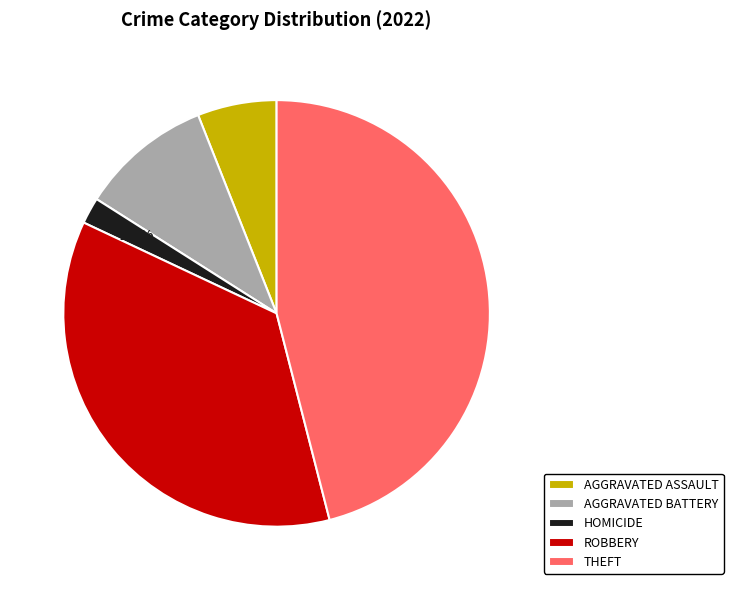

How many segments does this pie chart have?

5